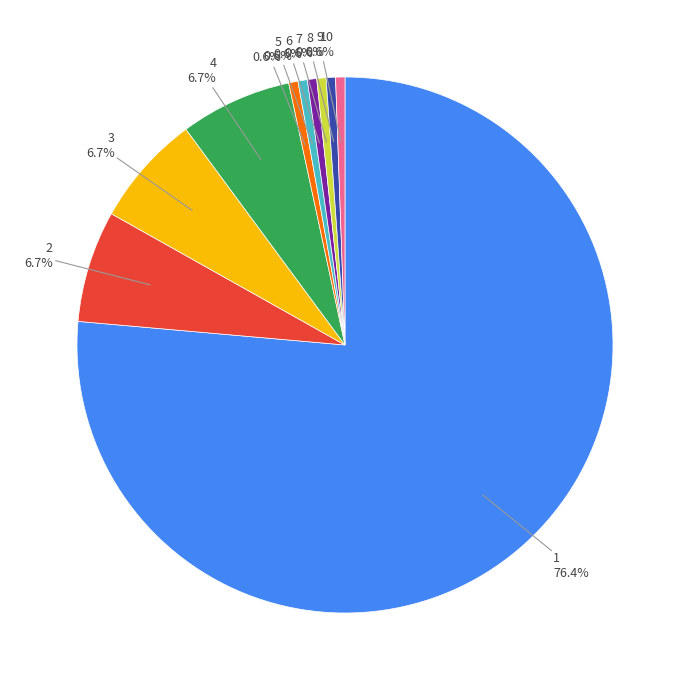

Is there a majority slice in this chart?

Yes